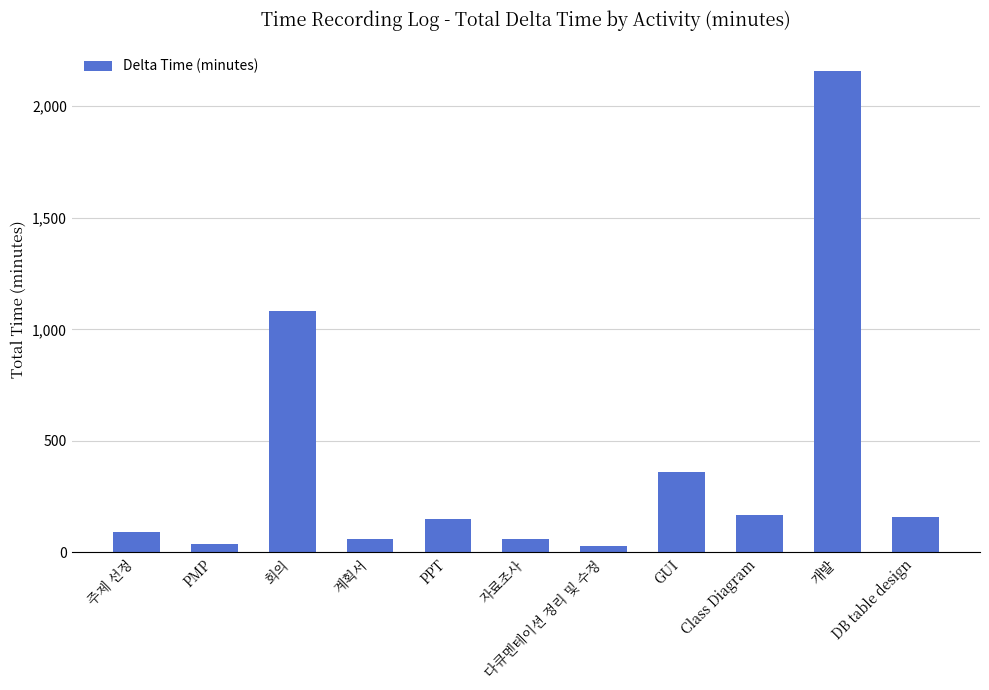

True or false: the data shows 1503 at 회의.

False